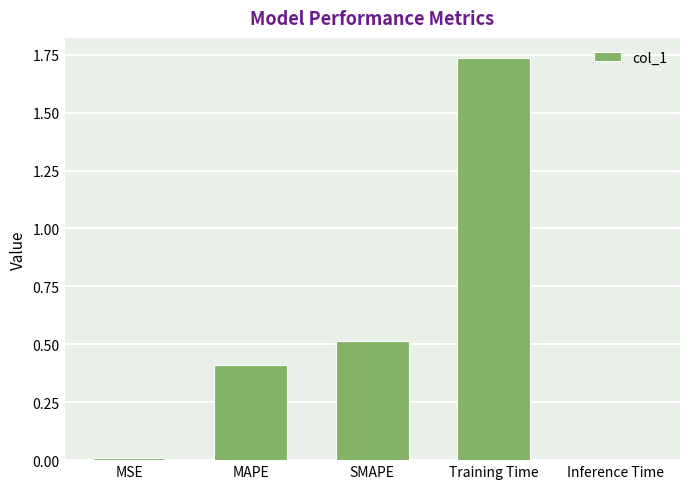

At which category does the chart reach its peak across all series?

Training Time